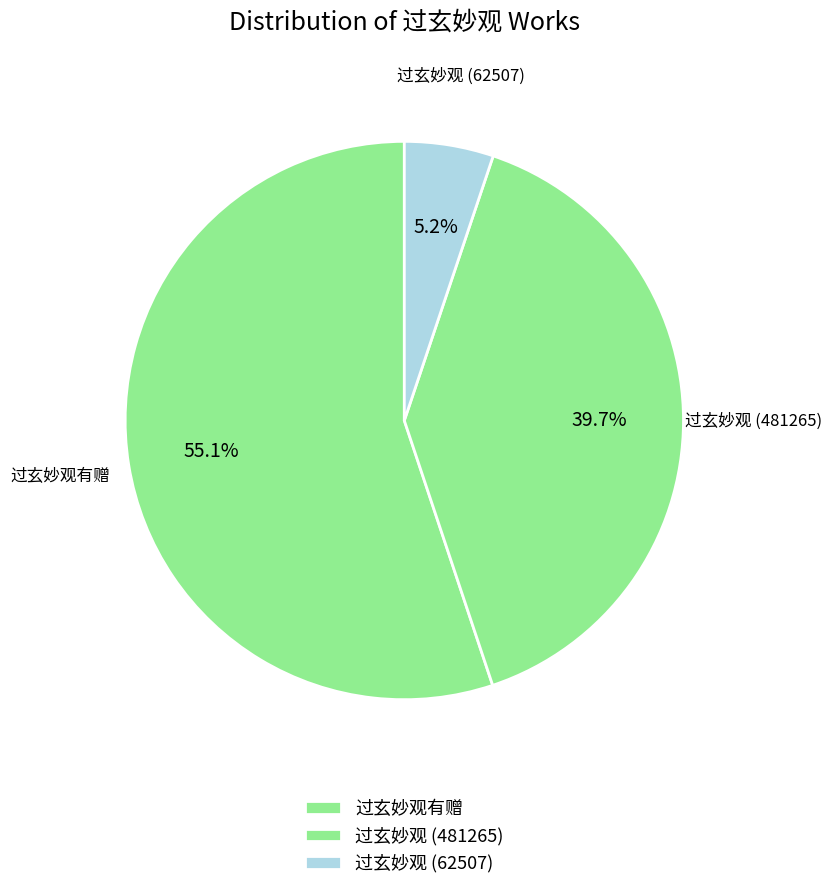

To the nearest percent, what is the average slice percentage?

33%